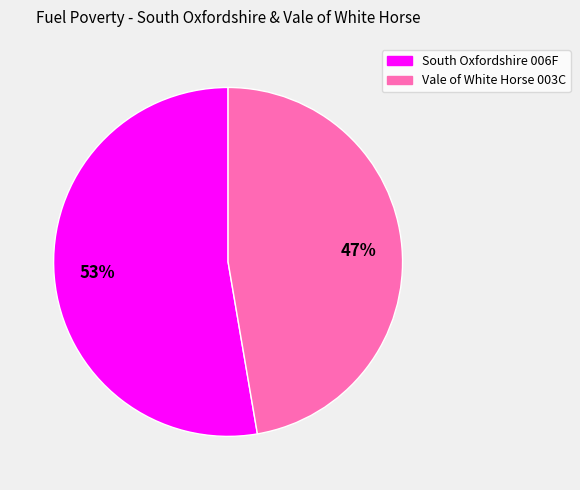

What percentage is the South Oxfordshire 006F slice, to the nearest percent?

53%